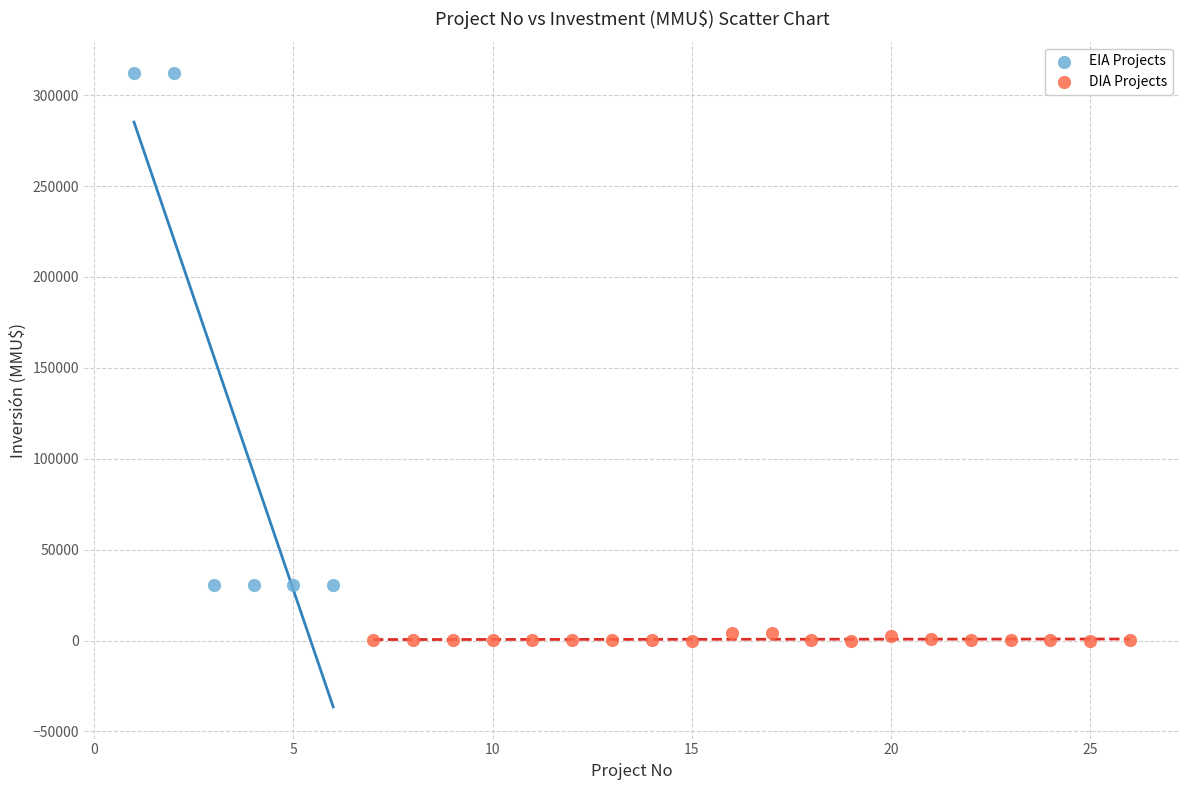

Which series has the largest Y range (max minus min)?

EIA Projects